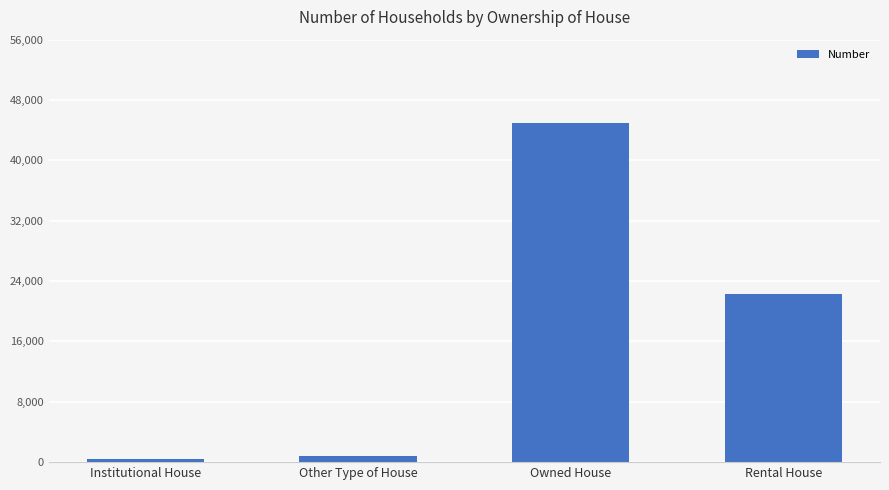

Rank the categories by value from highest to lowest.

Owned House, Rental House, Other Type of House, Institutional House